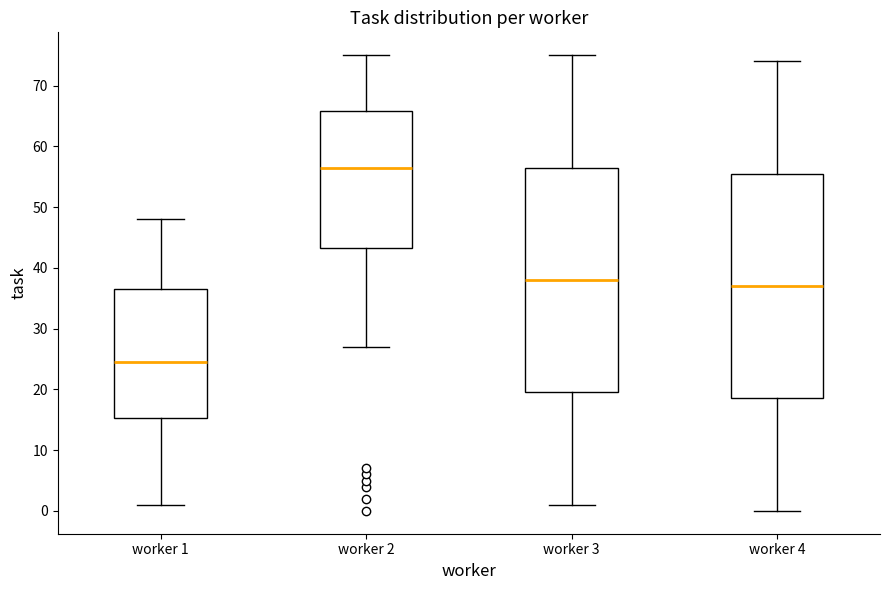

Which box has the highest median line?

worker 2